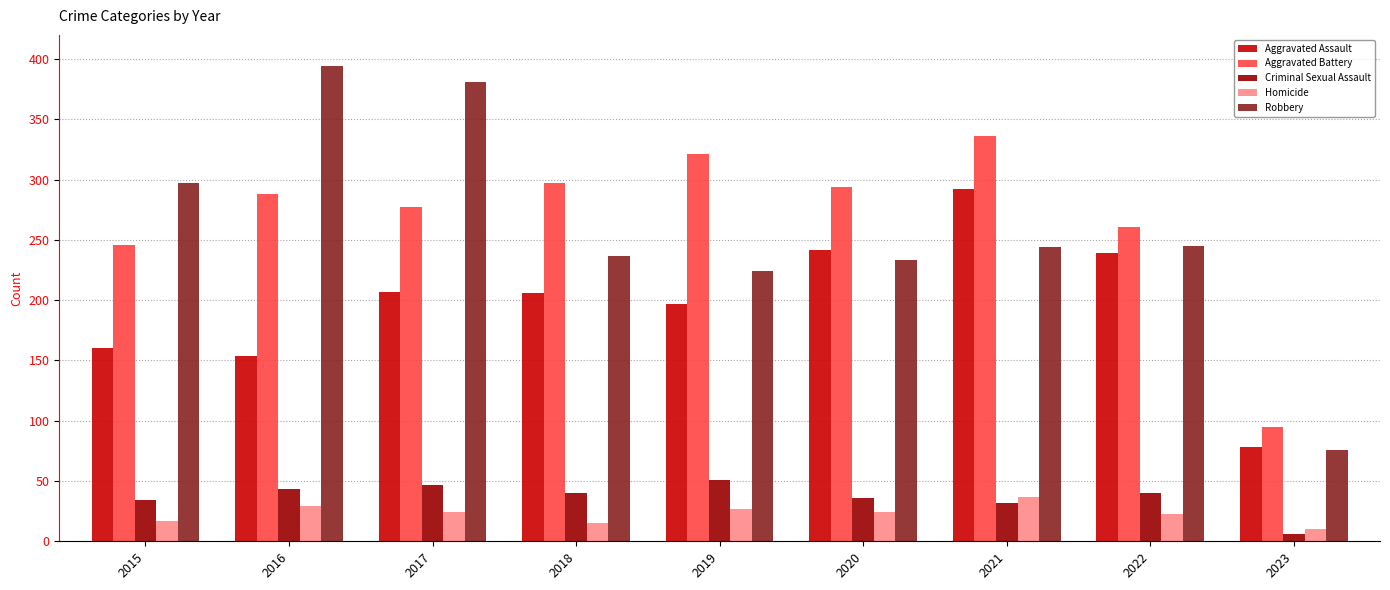

Is it true that Criminal Sexual Assault equals 43 at 2016?

True